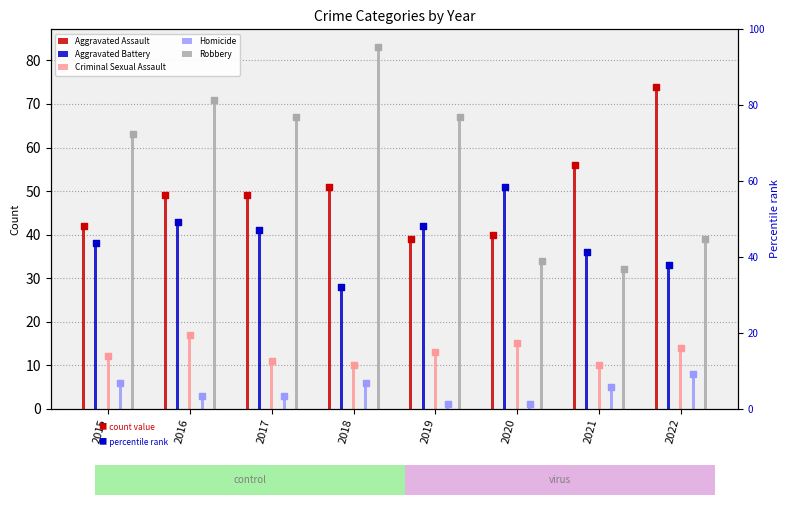

At which category is the sum across all series the highest?

2016